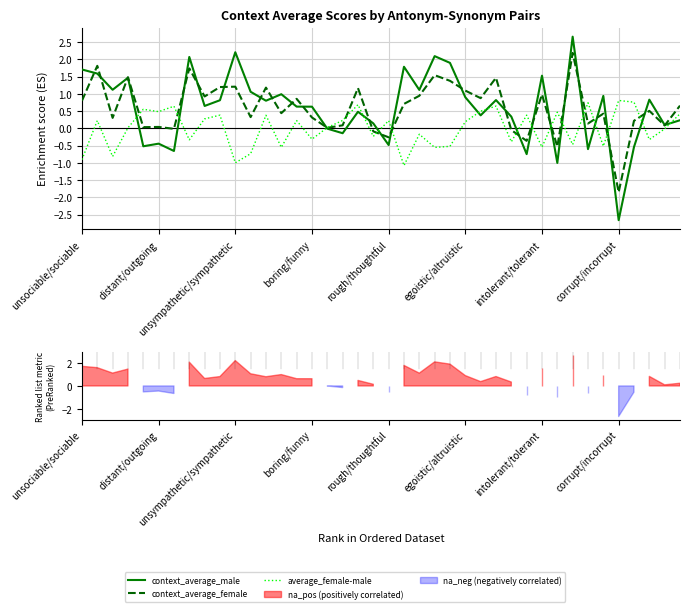

In context_average_female, how many points are higher than both neighbors (excluding endpoints)?

14